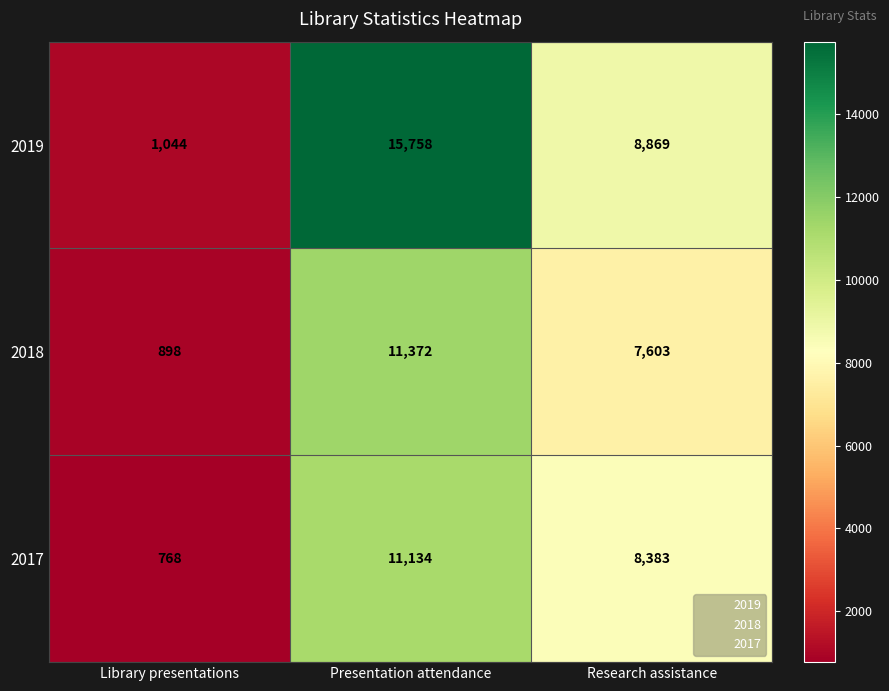

The value of 2017 at Library presentations is 245. True or false?

False